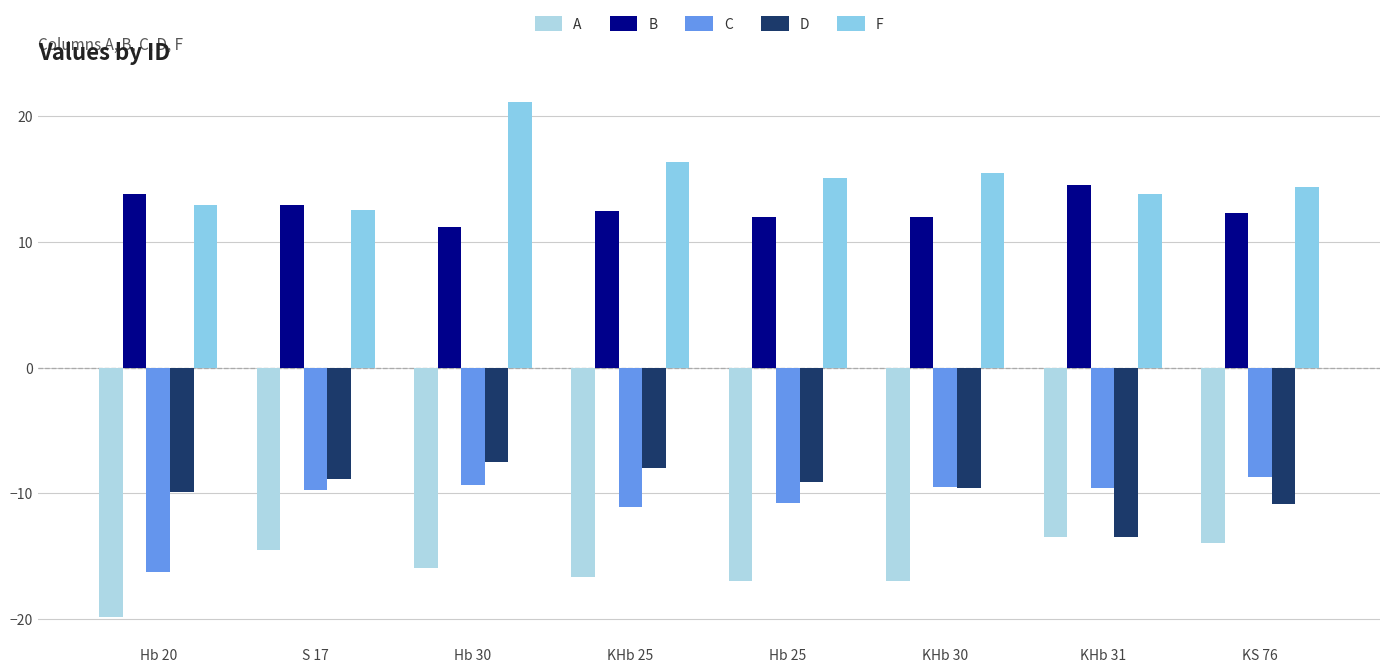

How many categories are shown in the chart?

8